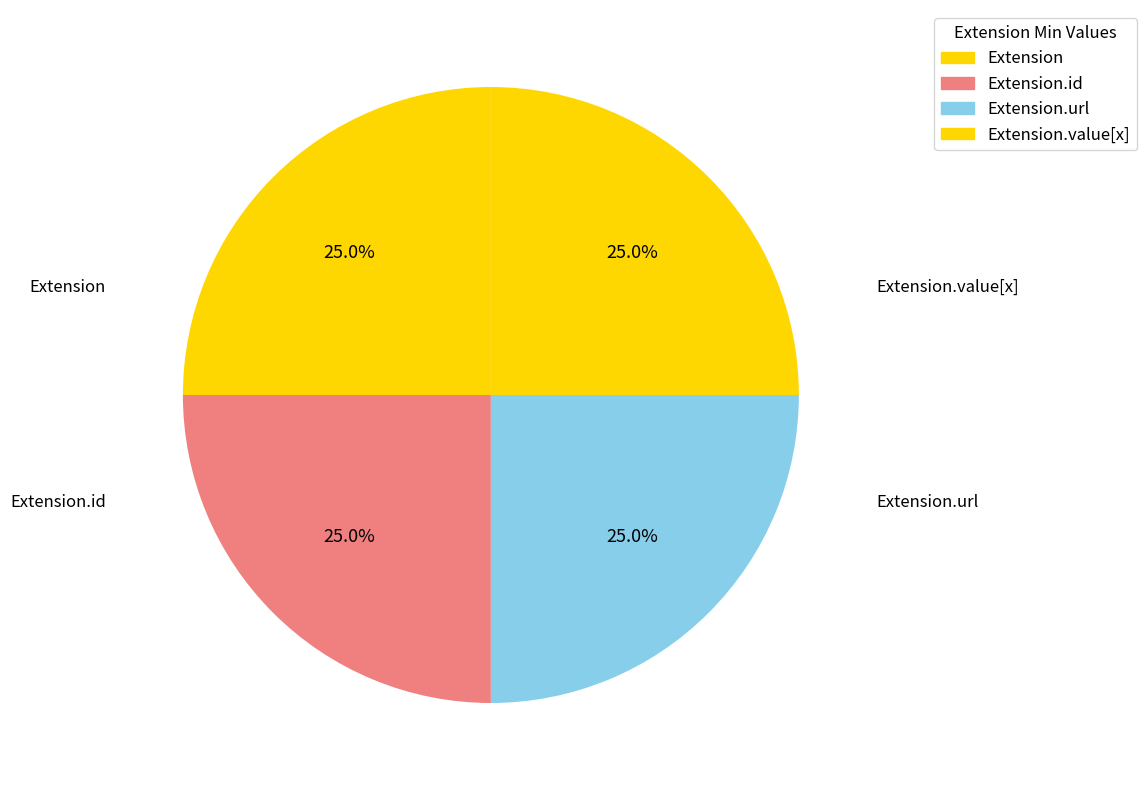

What is the largest slice in the pie chart?

Extension.url